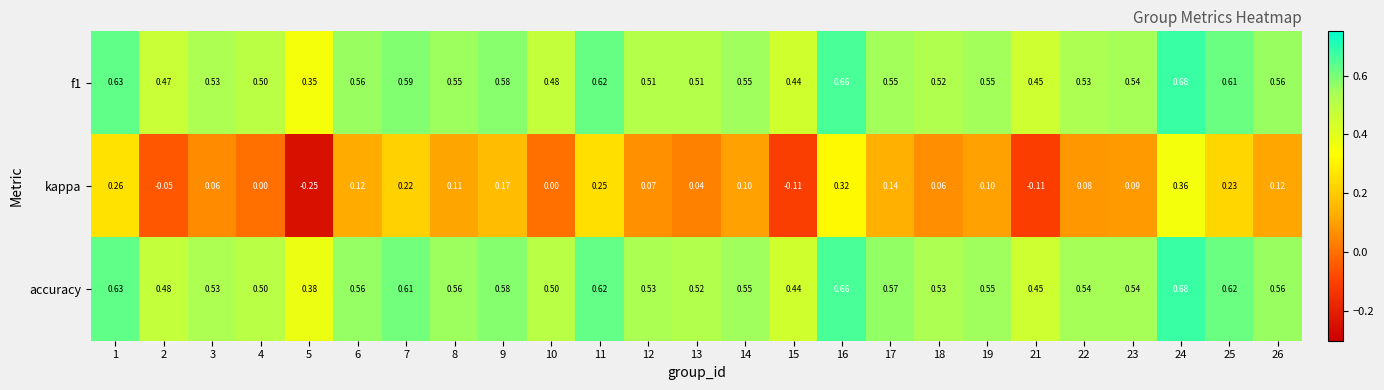

Which series changed the most between 11 and 24?

kappa